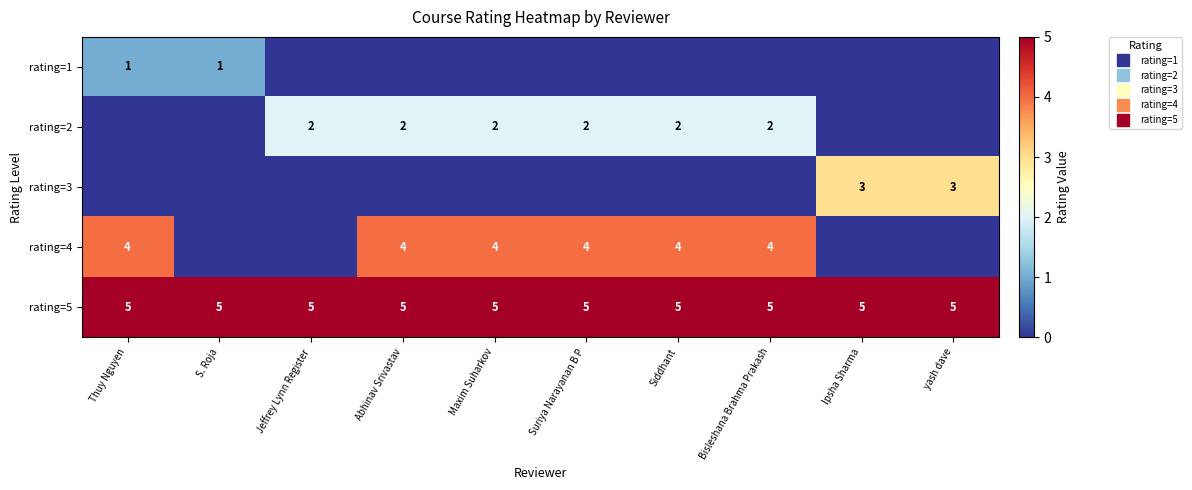

What is the greatest value displayed?

5